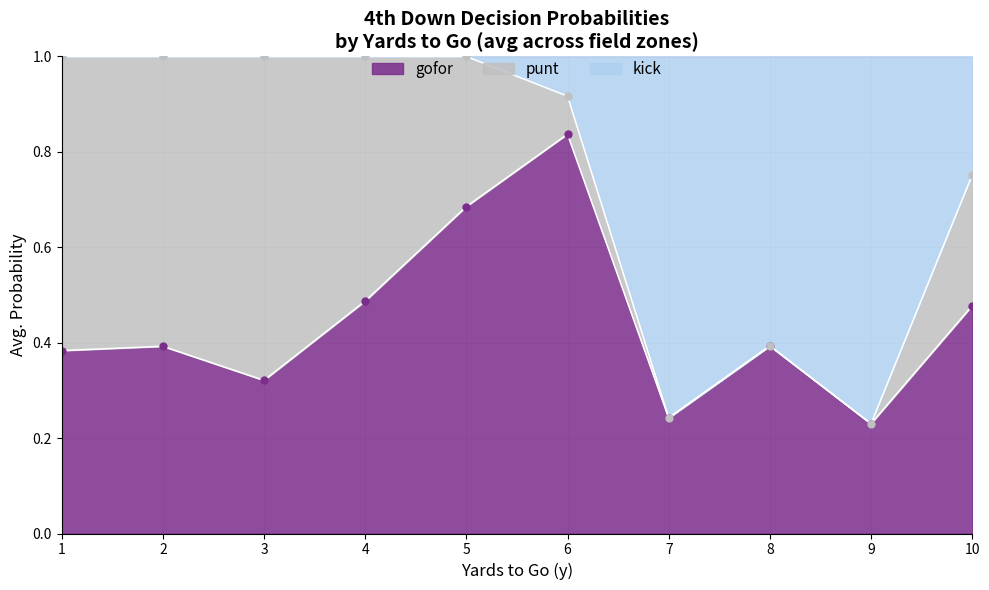

True or false: gofor has a value of 0.1 at 3.

False